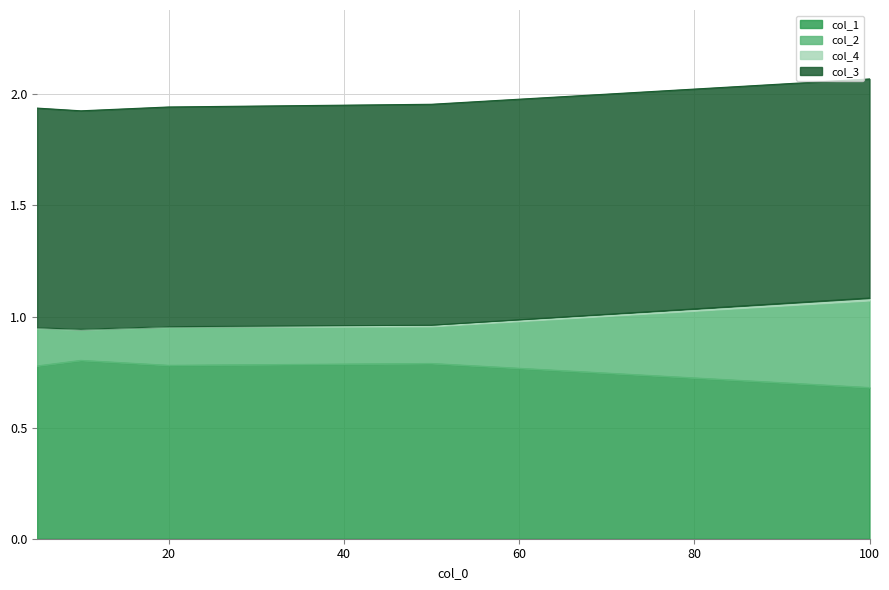

Is it true that col_1 equals 1.2 at 100?

False